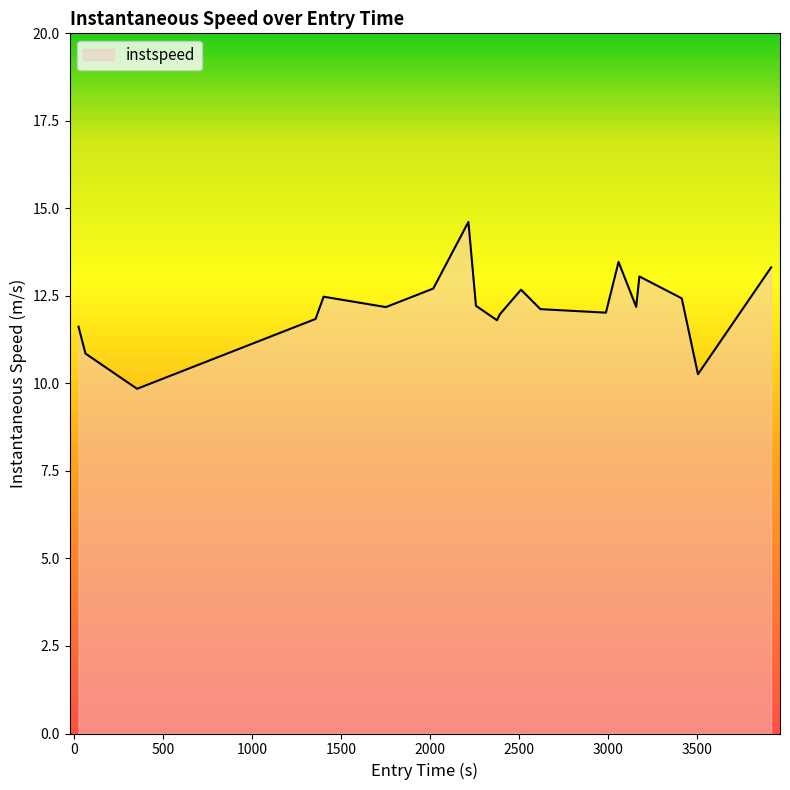

What is the minimum value shown in the chart?

9.8